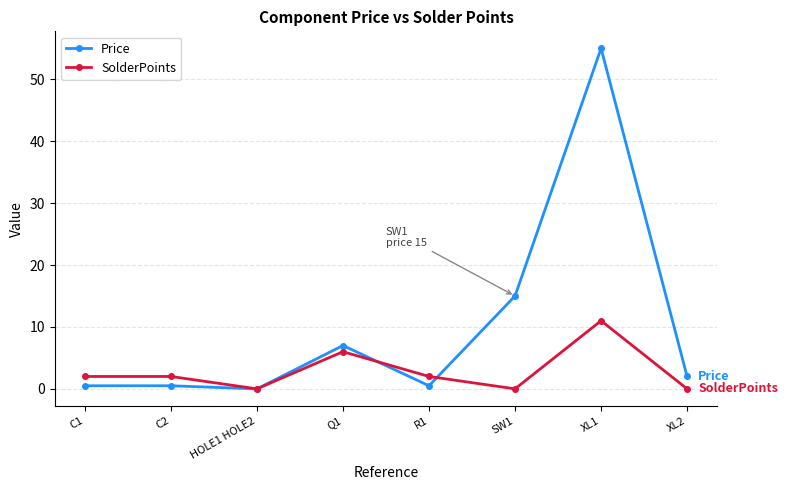

Reading left to right, transcribe all the data shown in this chart.

Price: C1=0.5	C2=0.5	HOLE1 HOLE2=0.0	Q1=7.0	R1=0.5	SW1=15.0	XL1=55.0	XL2=2.0
SolderPoints: C1=2.0	C2=2.0	HOLE1 HOLE2=0.0	Q1=6.0	R1=2.0	SW1=0.0	XL1=11.0	XL2=0.0